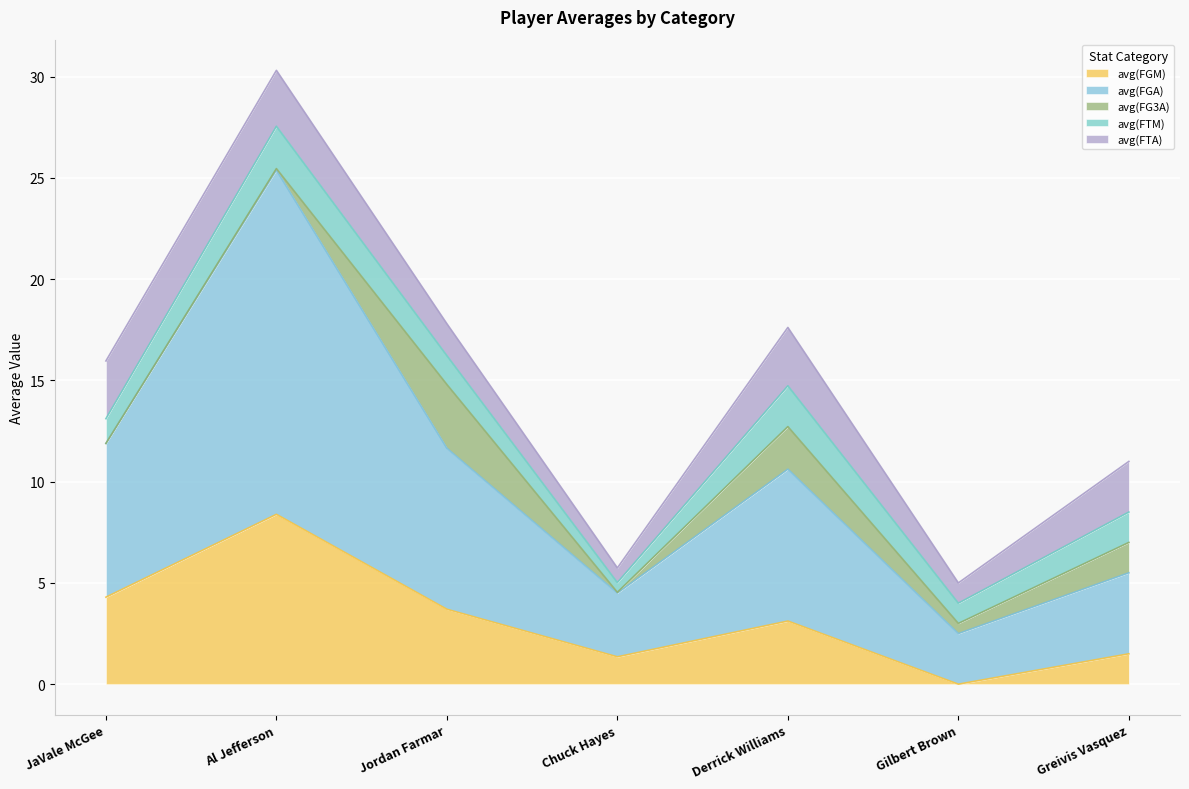

Is it true that avg(FTM) equals 0.7 at Derrick Williams?

False